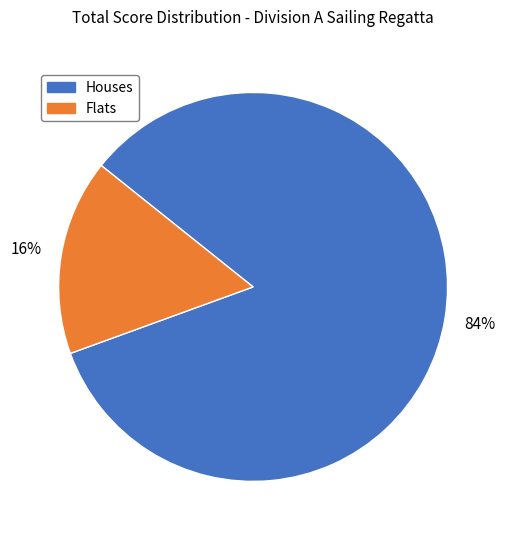

To the nearest percent, what portion does Houses represent?

84%